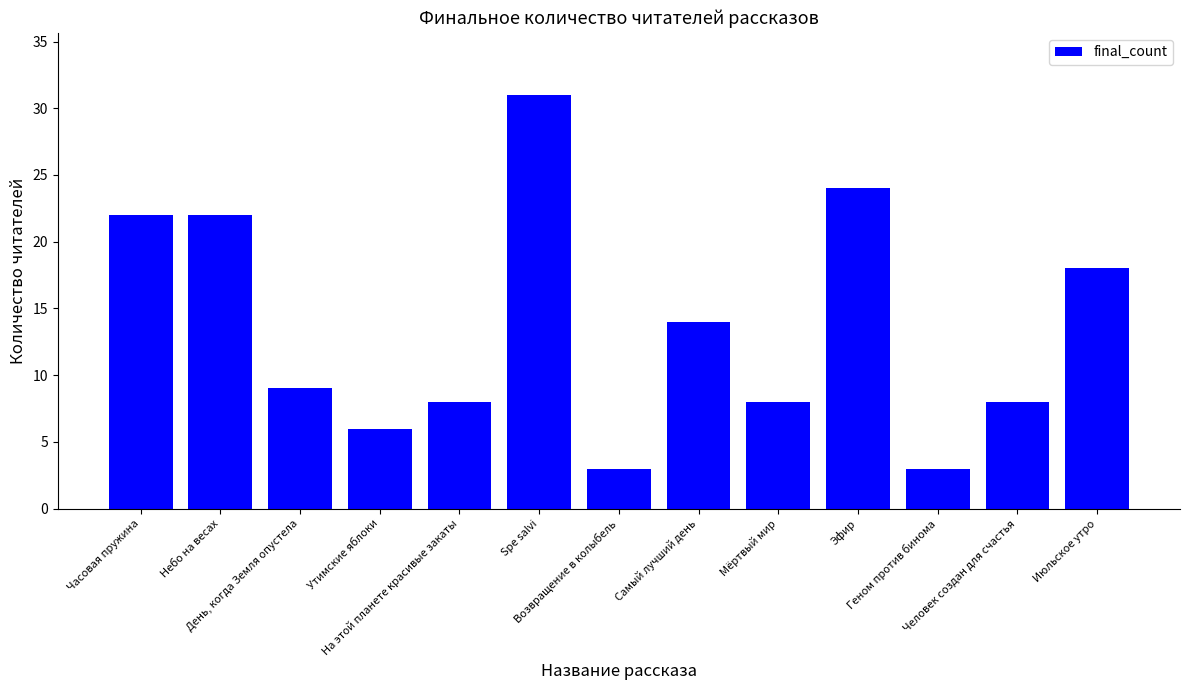

What is the smallest value displayed?

3